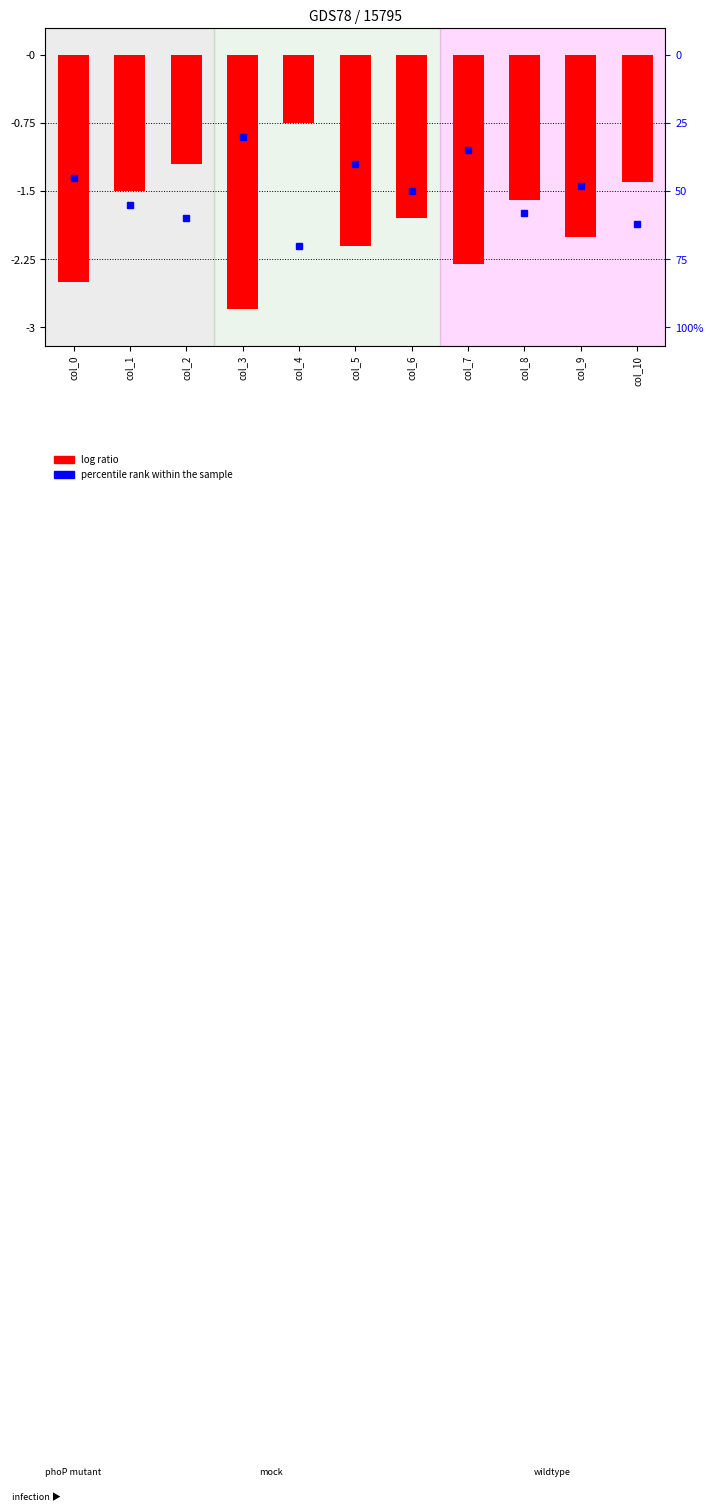

What is the value of the 6th bar from the left?

-2.1